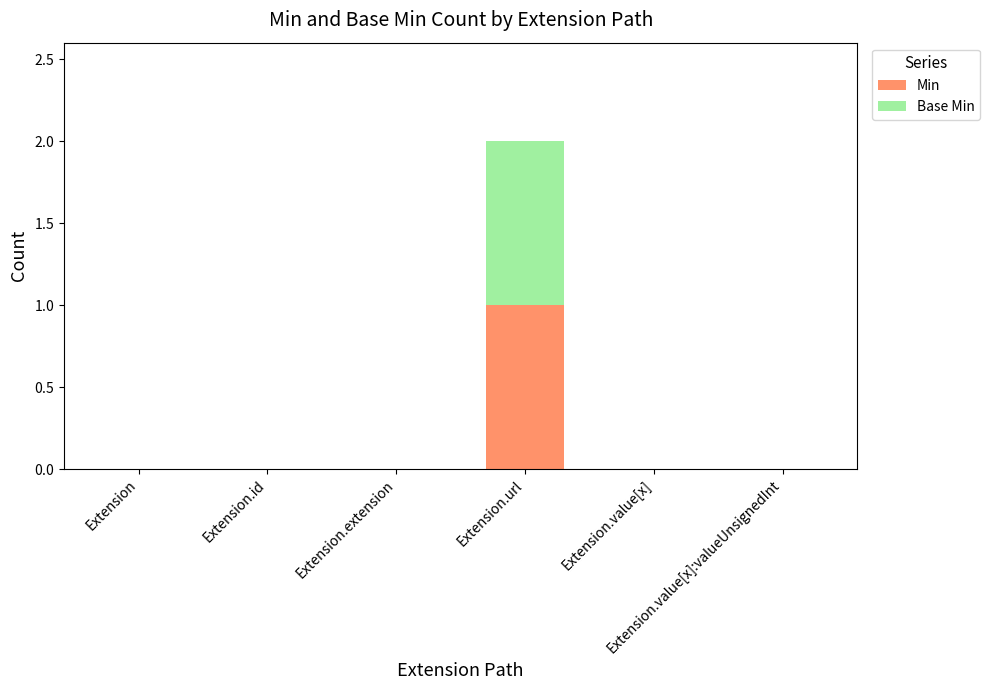

What is the highest value of the Min series?

1